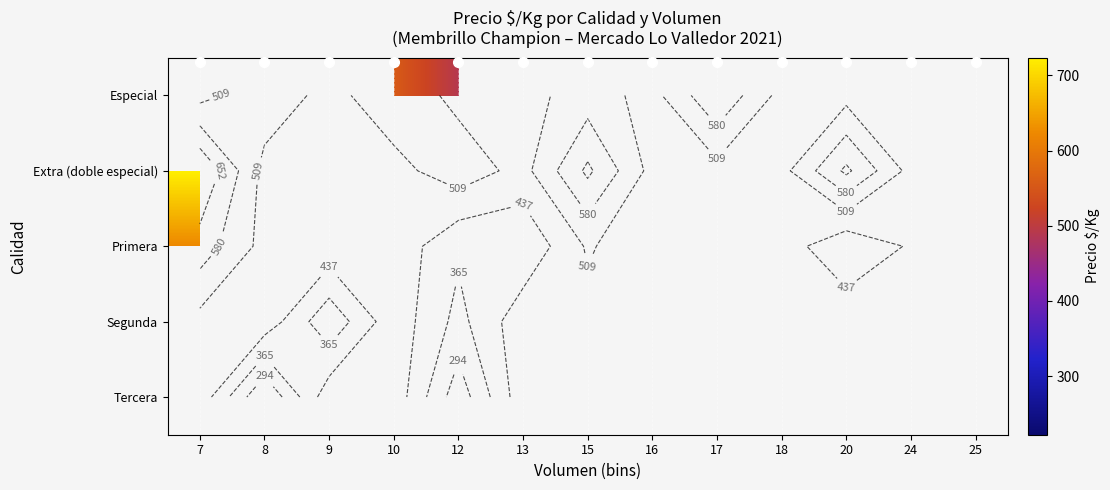

At 8, list the series in order from largest to smallest.

Especial, Extra (doble especial), Primera, Segunda, Tercera